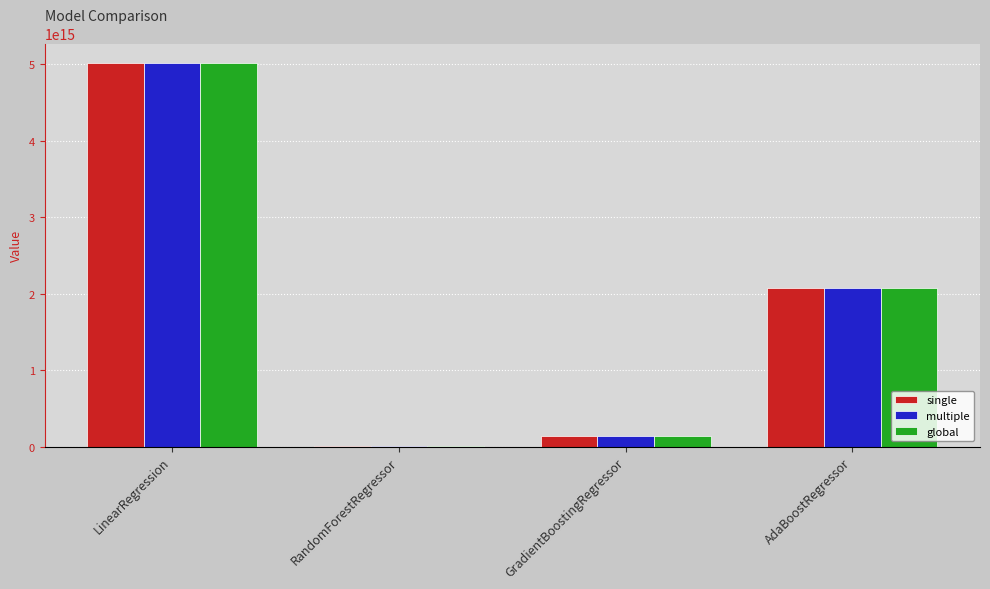

Is it true that single equals 131083206274883.8 at GradientBoostingRegressor?

True